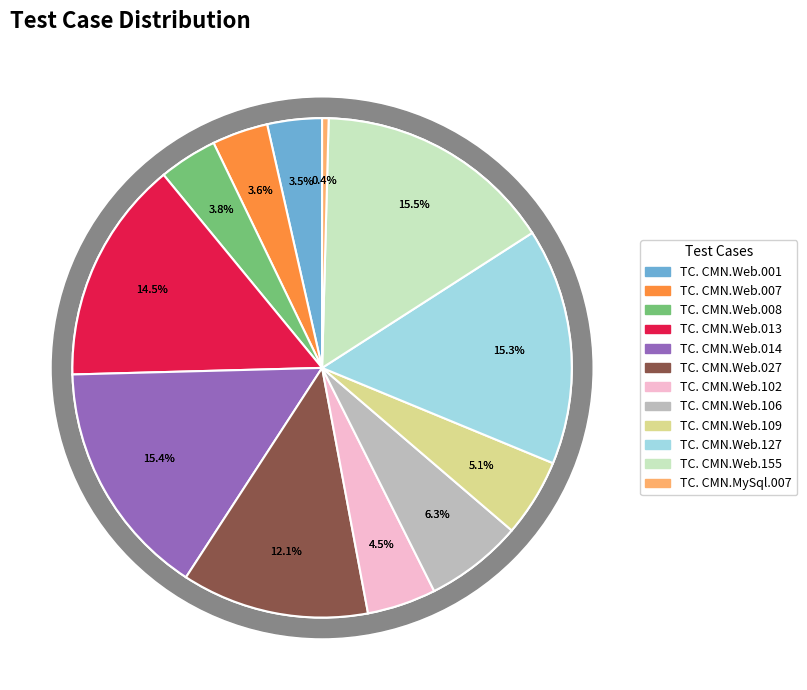

Is TC. CMN.Web.109 the majority of the pie?

No